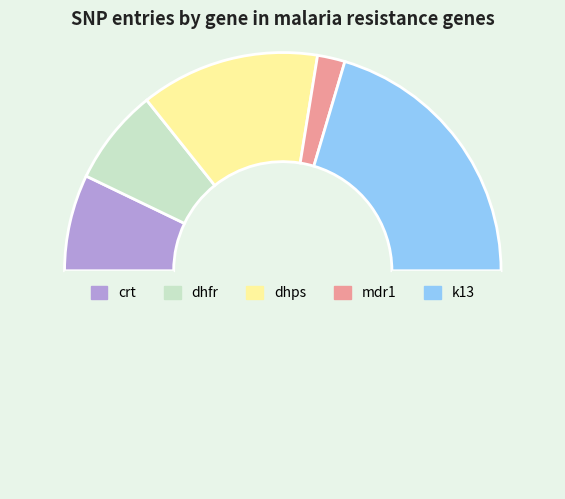

How many slices are in this pie chart?

6